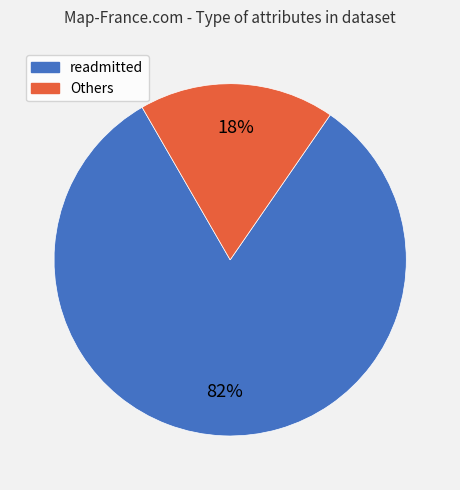

Does any single category account for the majority?

Yes